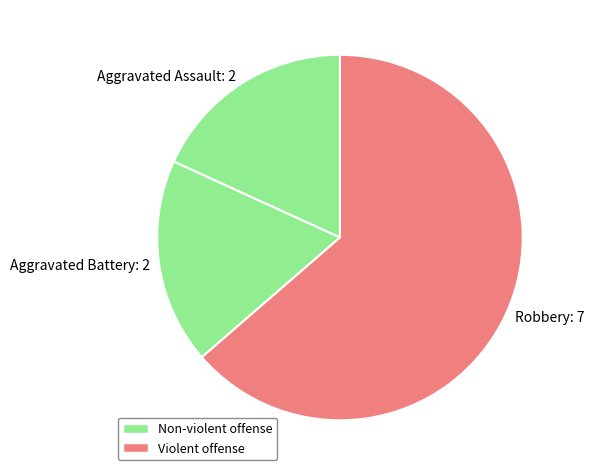

Does Aggravated Battery represent more than half of the total?

No